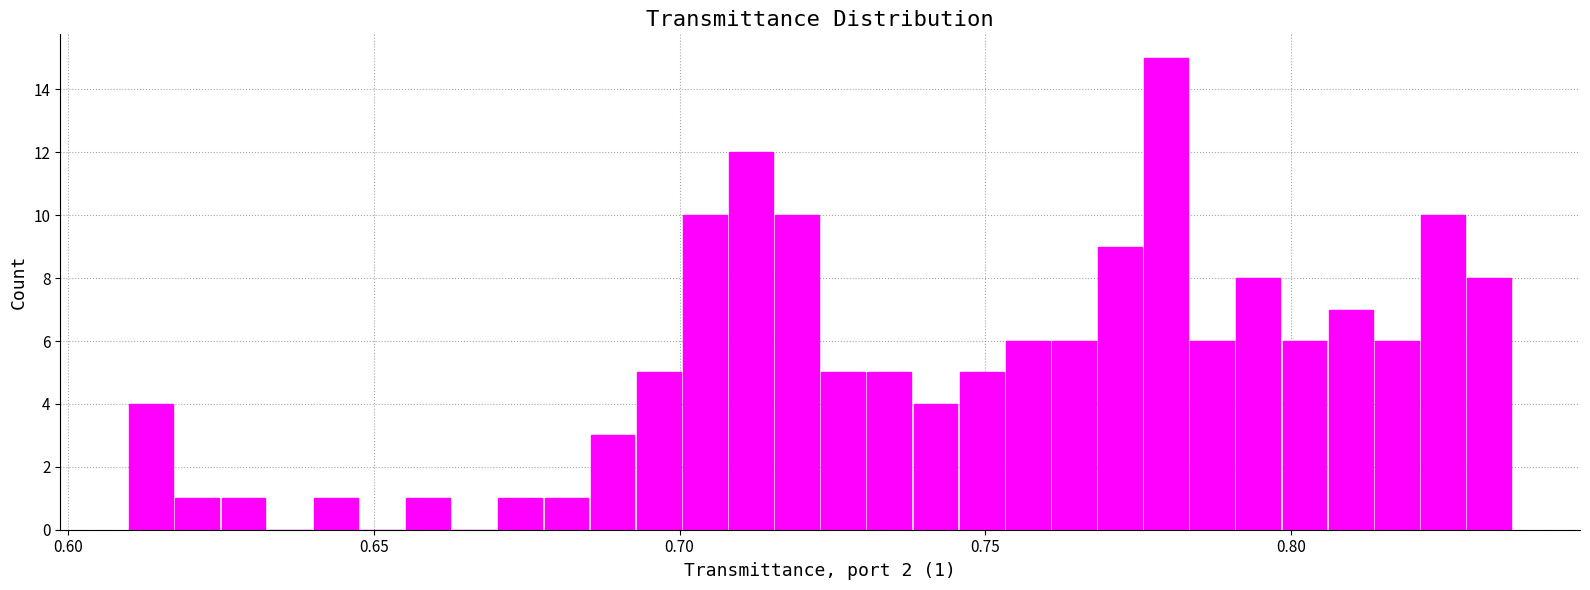

Around what value on the x-axis is the tallest bar? Give the approximate position of its centre, as read against the axis.

0.780